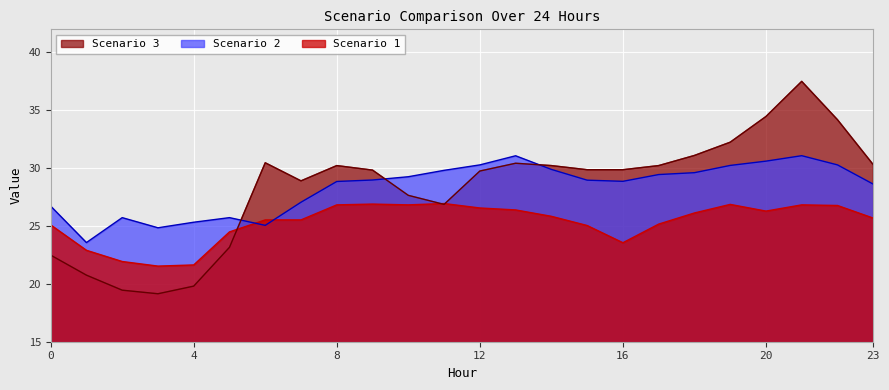

What is the total value across all series at 14?

86.0